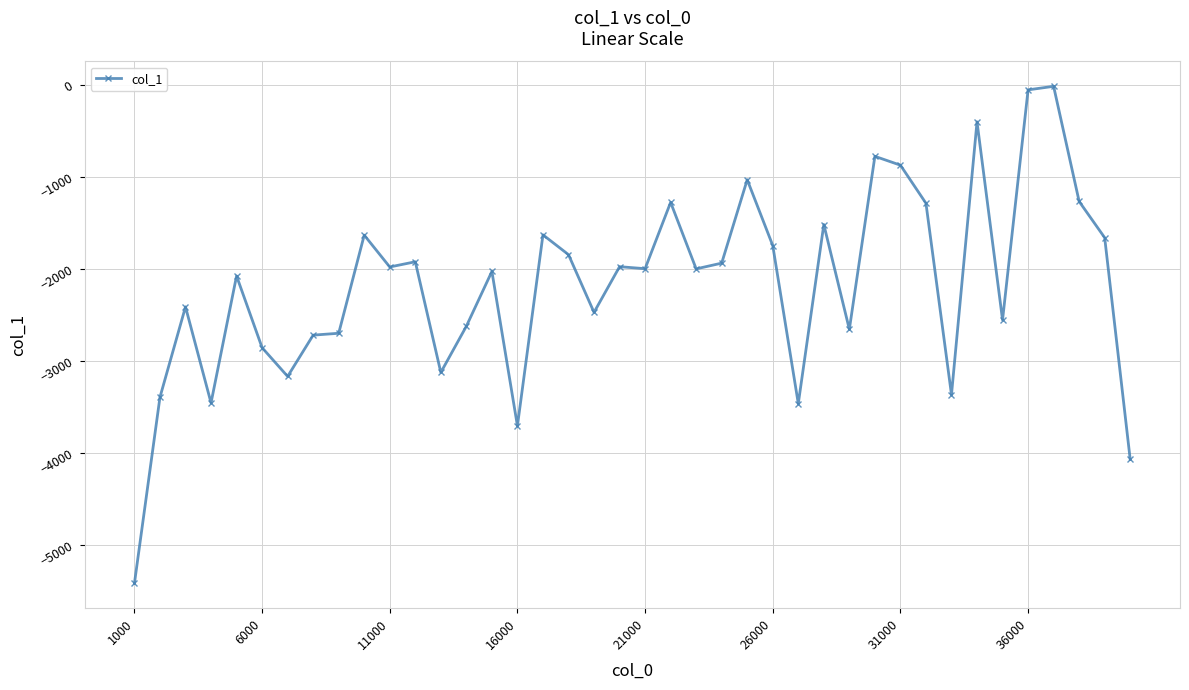

What is the difference between the maximum and minimum values?

5399.6